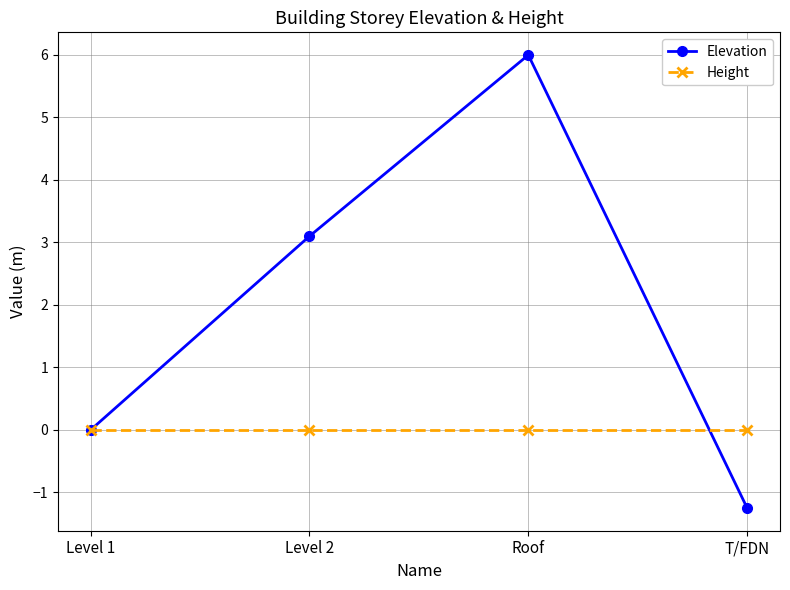

At which category does Elevation reach its first local peak?

Roof